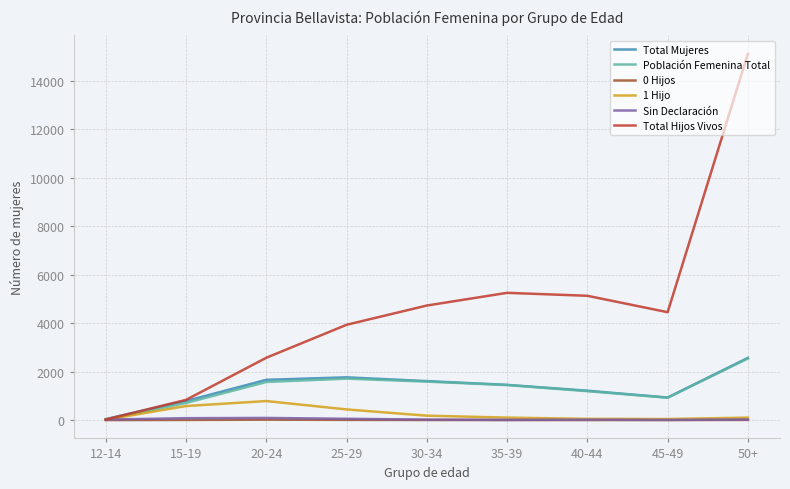

The value of Población Femenina Total at 25-29 is 1712. True or false?

True